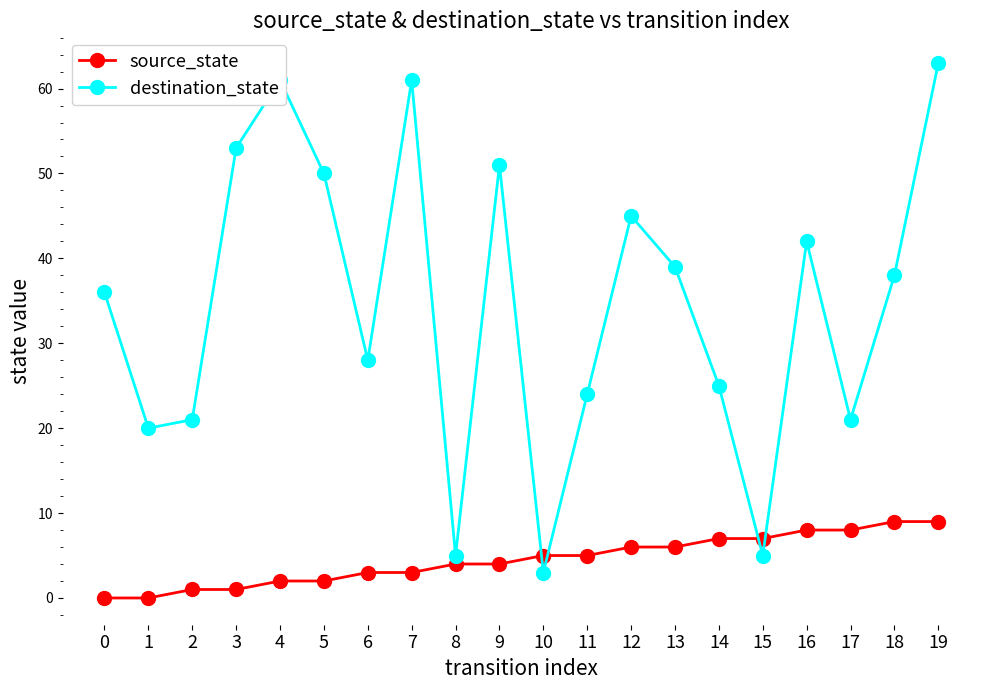

How many lines are shown in the chart?

2